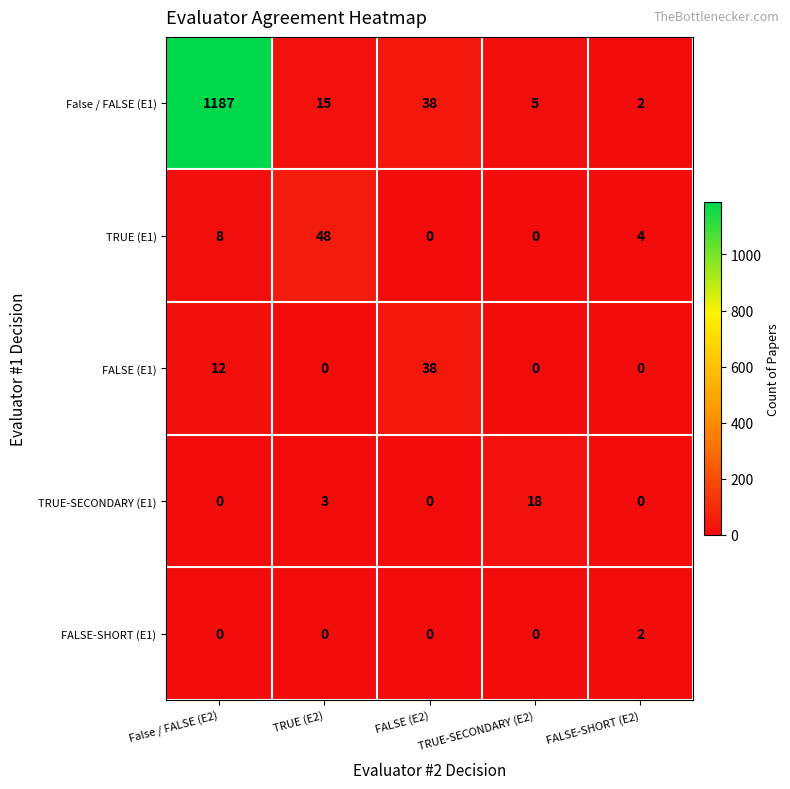

What is the maximum value shown in the chart?

1187